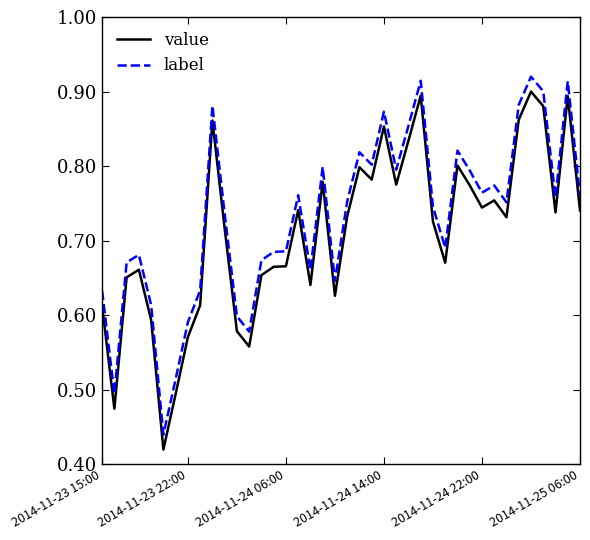

True or false: value and label cross at least once.

False